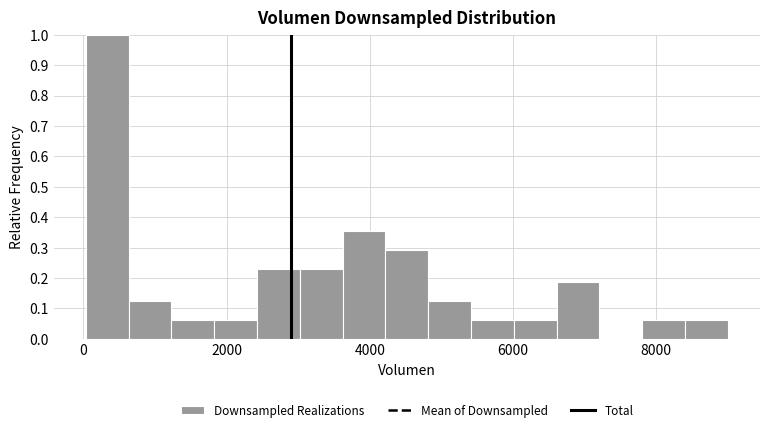

Around what value on the x-axis is the tallest bar? Give the approximate position of its centre, as read against the axis.

400